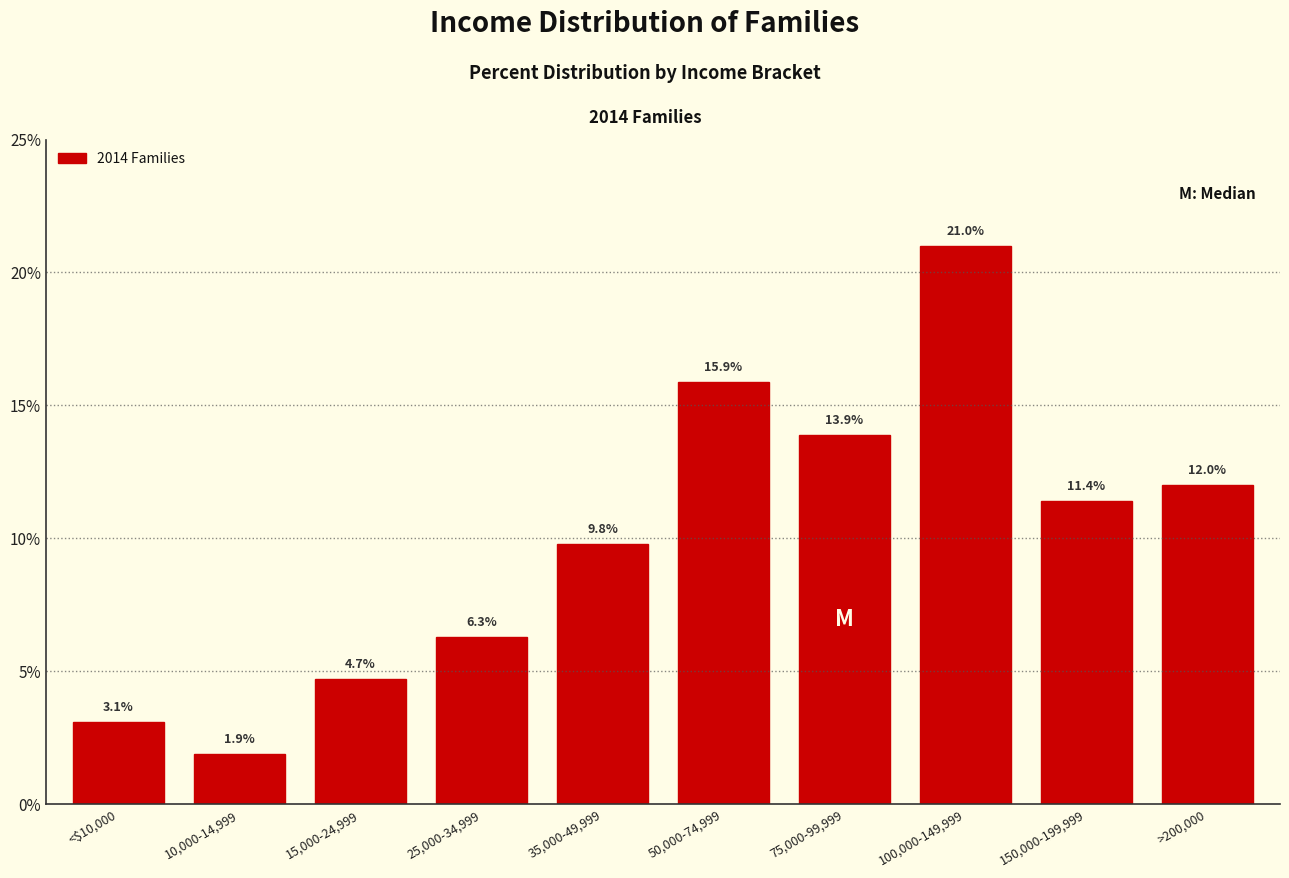

Reading left to right, what are all the values shown in this chart?

3.1	1.9	4.7	6.3	9.8	15.9	13.9	21.0	11.4	12.0